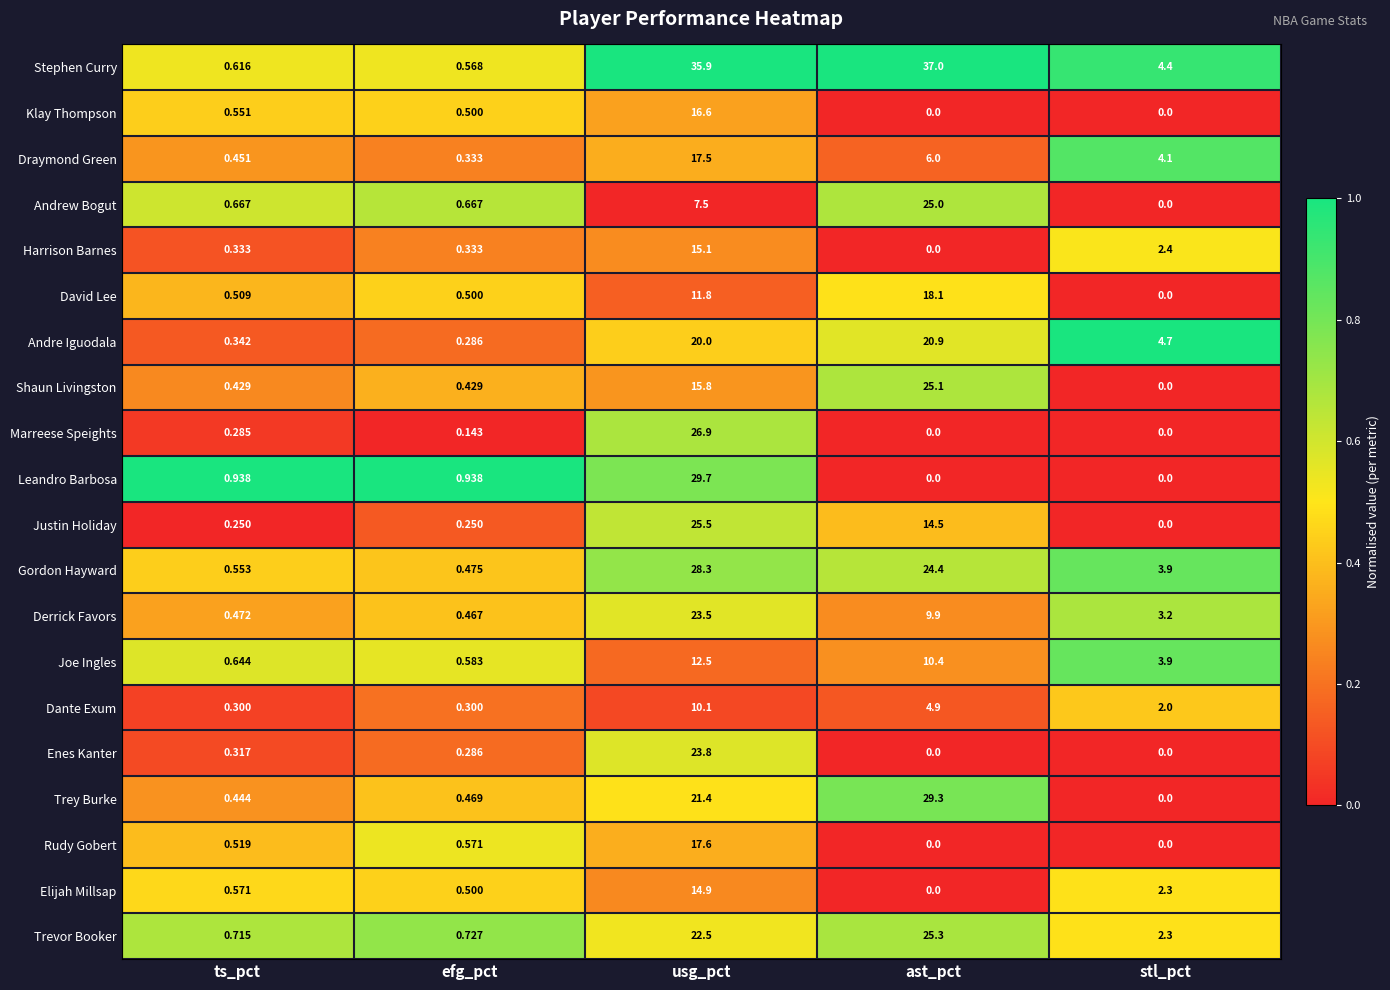

Between usg_pct and ast_pct, which series saw the biggest shift?

Leandro Barbosa